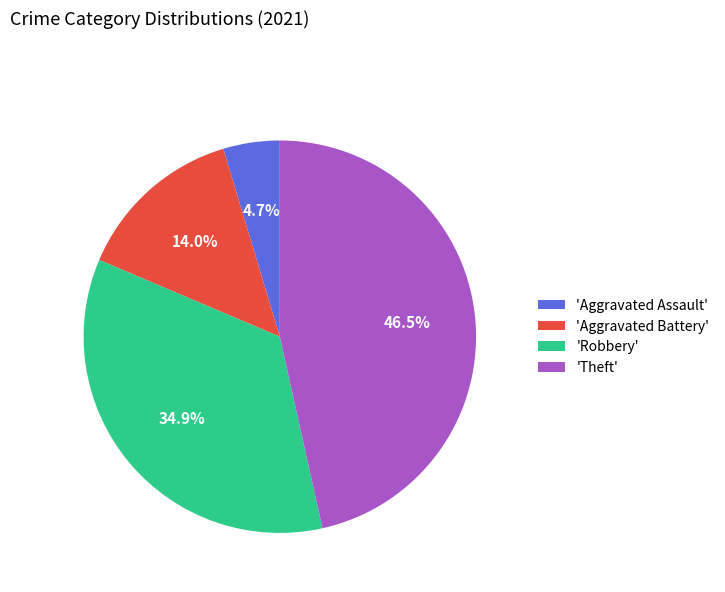

Is there any slice that represents more than half of the pie?

No